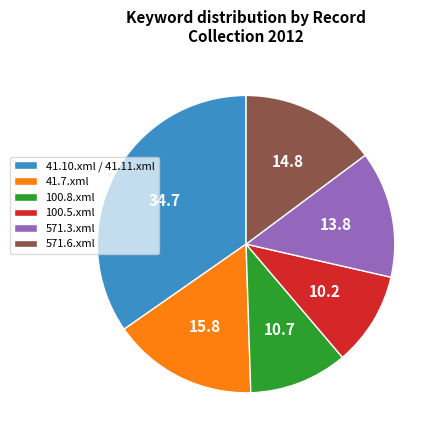

Do 41.7.xml and 41.10.xml / 41.11.xml together represent more than half of the pie?

Yes